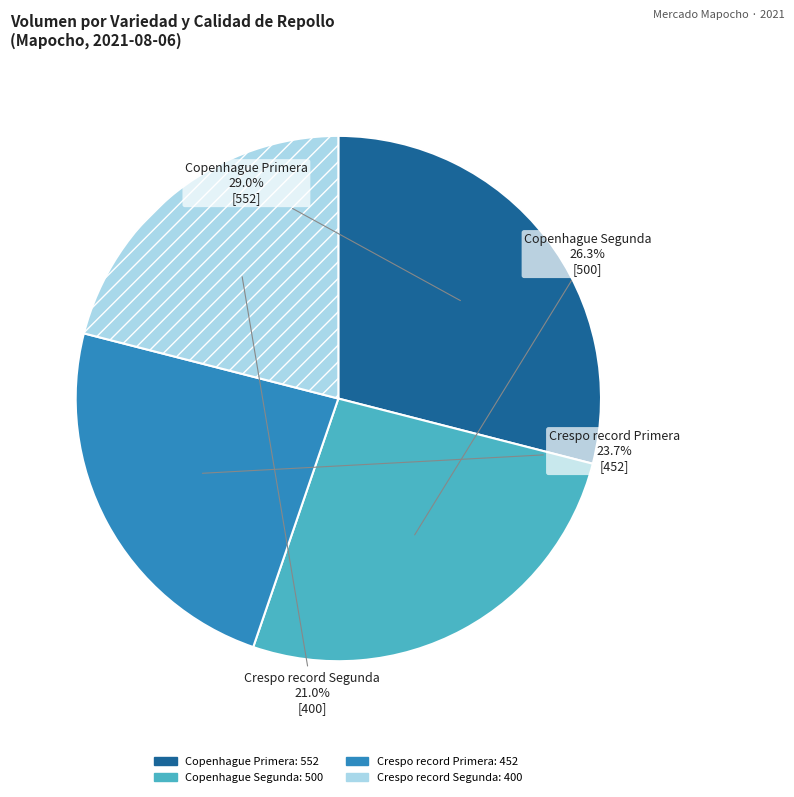

Count the number of slices in the pie.

4